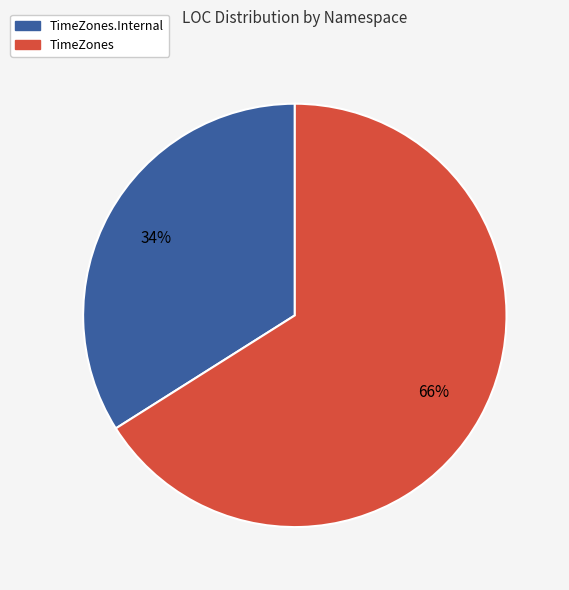

To the nearest percent, what is the average slice percentage?

50%